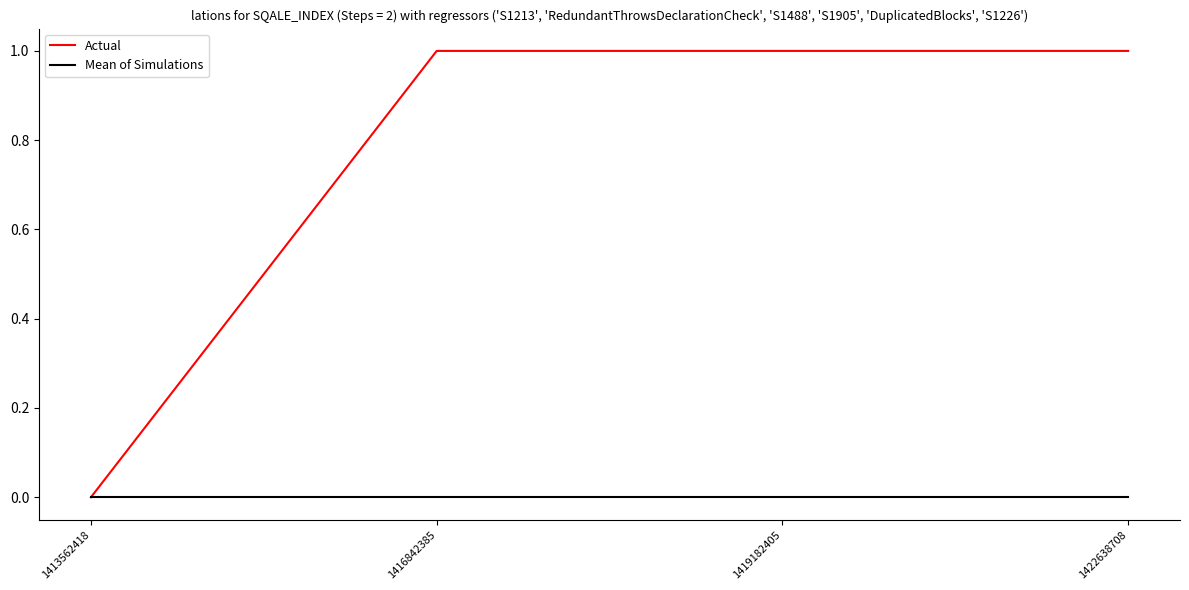

Reading left to right, list all the values displayed in this chart.

Actual: 1413562418=0	1416842385=1	1419182405=1	1422638708=1
Mean of Simulations: 1413562418=0	1416842385=0	1419182405=0	1422638708=0